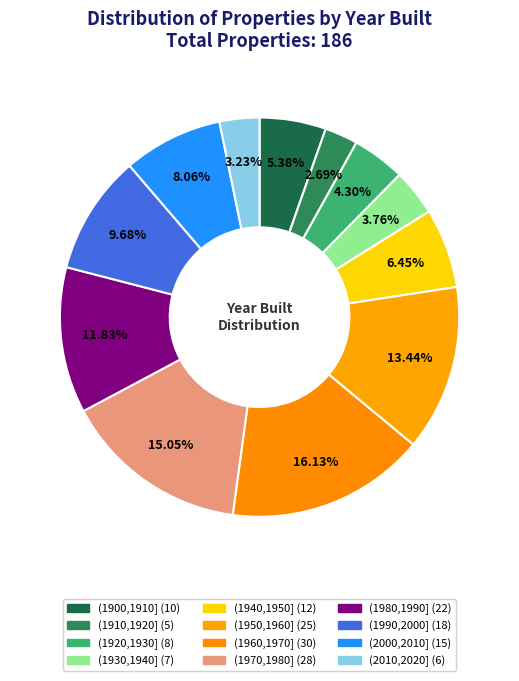

How many segments does this pie chart have?

12